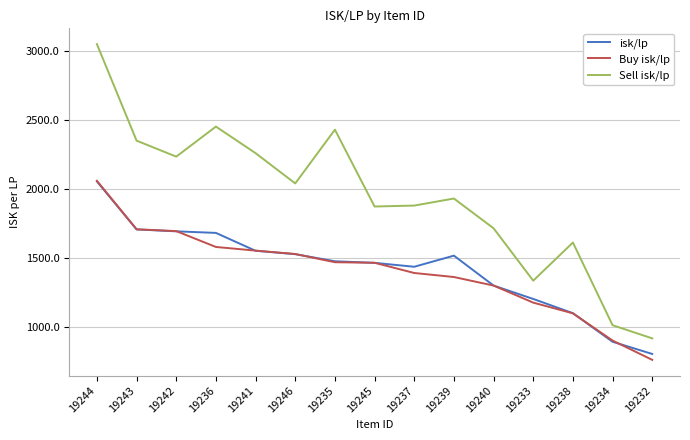

True or false: isk/lp and Sell isk/lp intersect in this chart.

False